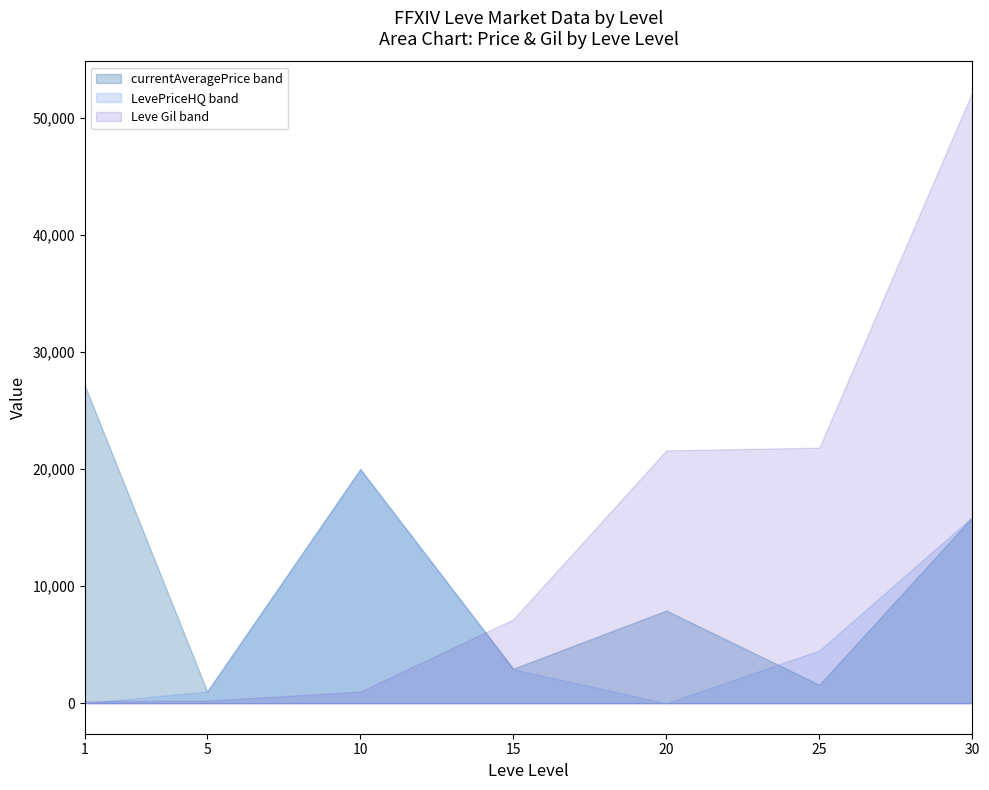

Which series ends up on top after the final intersection of Leve Gil band and currentAveragePrice band?

Leve Gil band